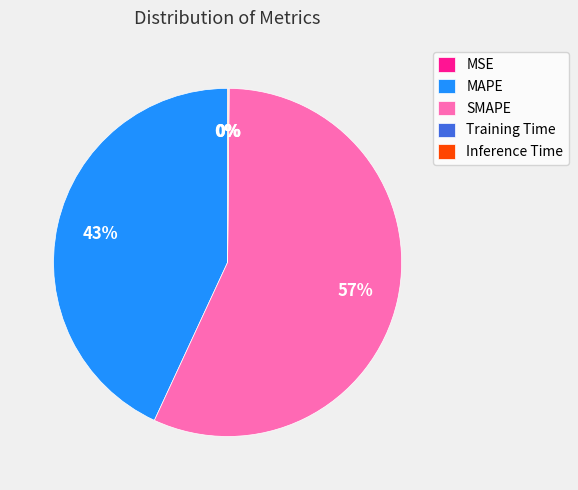

Which category accounts for the majority?

SMAPE